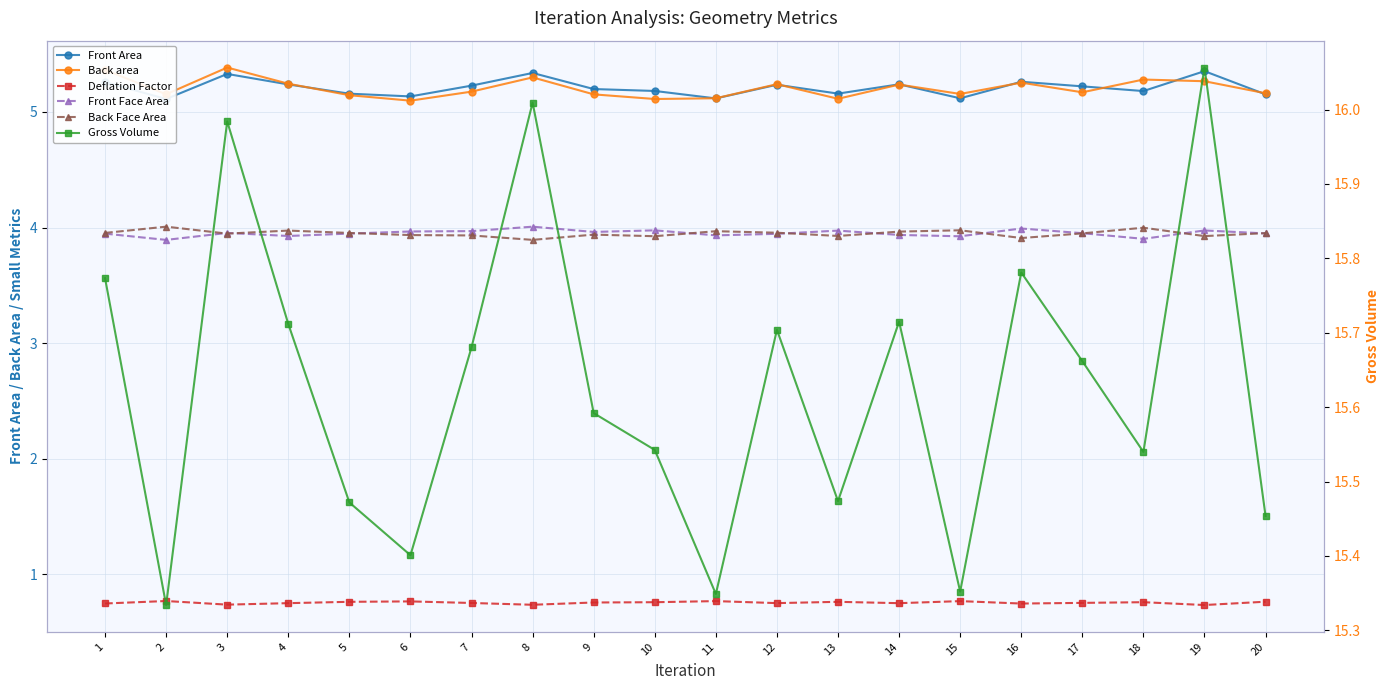

True or false: Back Face Area and Back area cross at least once.

False